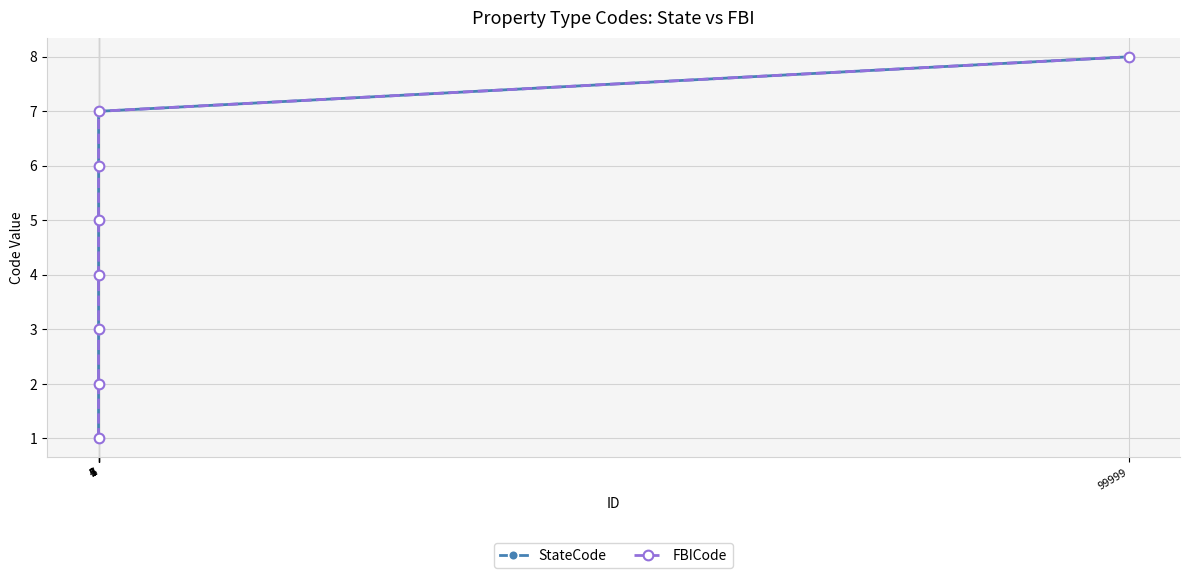

True or false: FBICode and StateCode intersect in this chart.

False